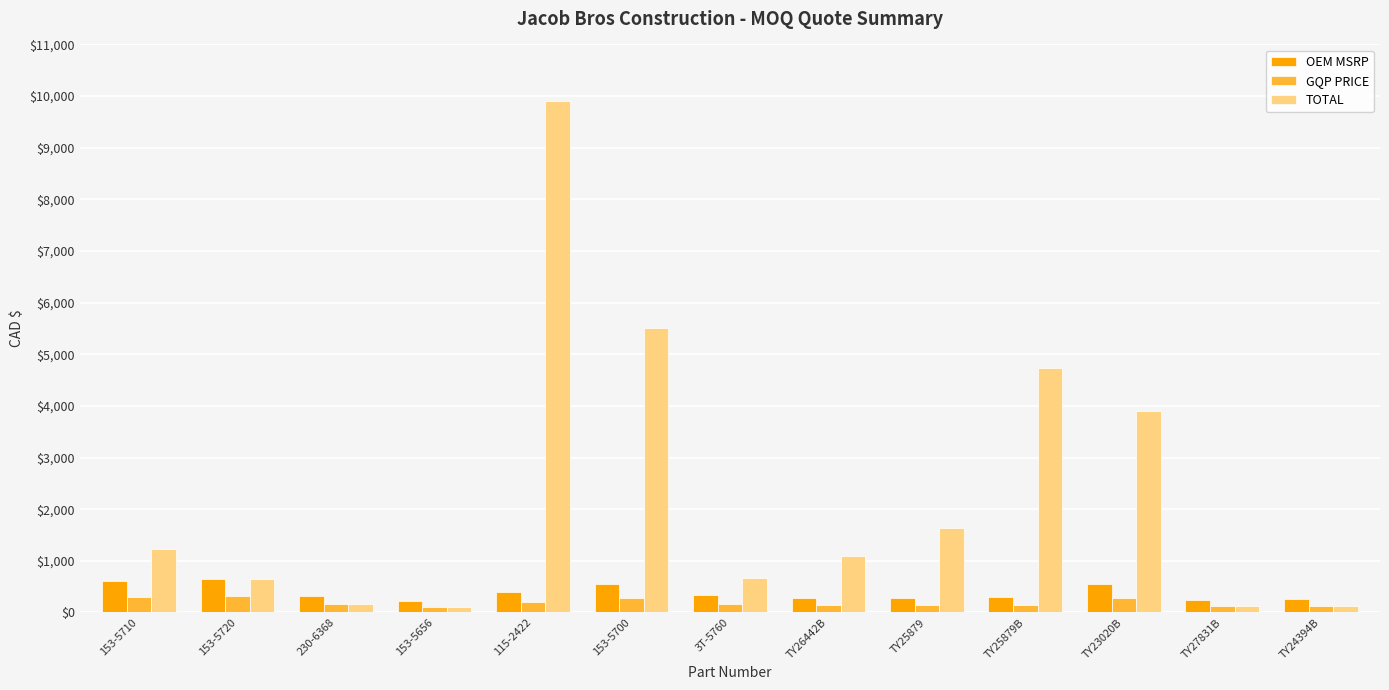

At which category is the sum across all series the highest?

115-2422